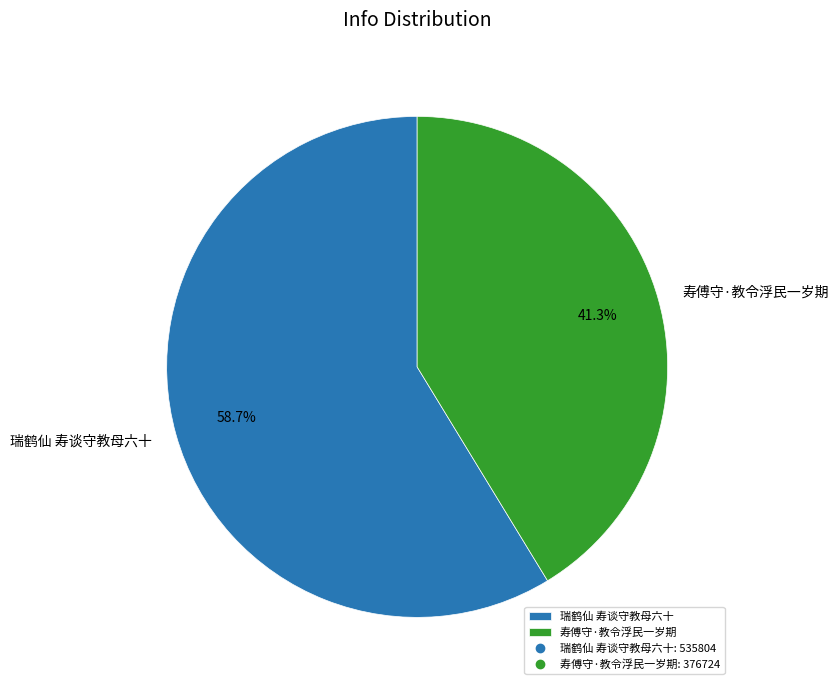

To the nearest percent, what percentage of the pie is 瑞鹤仙 寿谈守教母六十?

59%